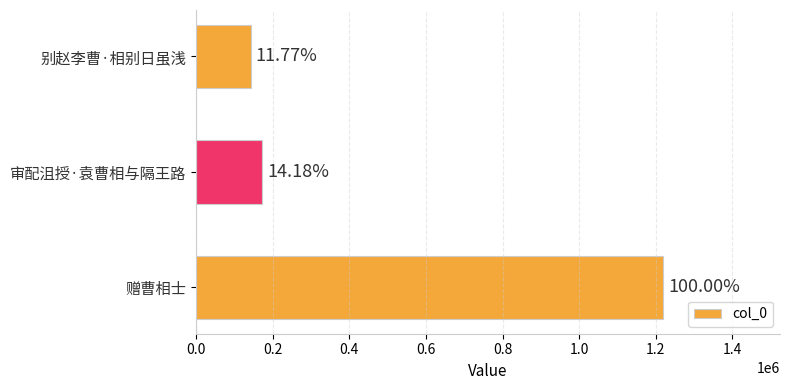

Are the bars horizontal?

Yes